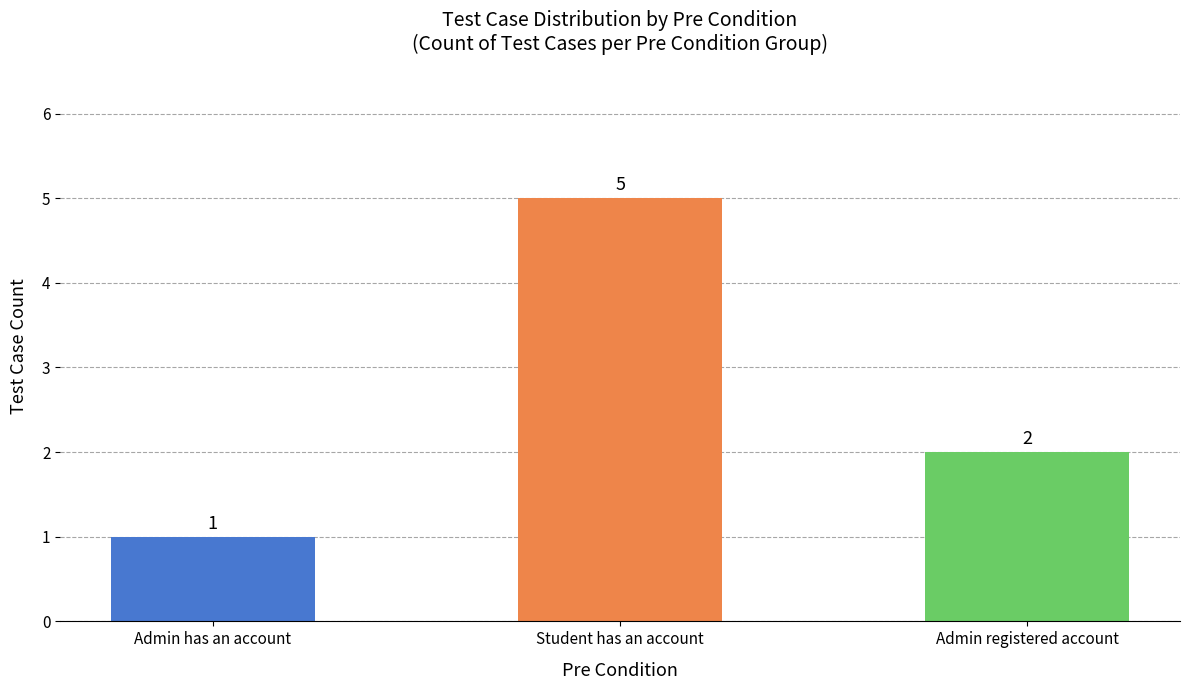

Where is the data nearest to the value 3?

Admin registered account